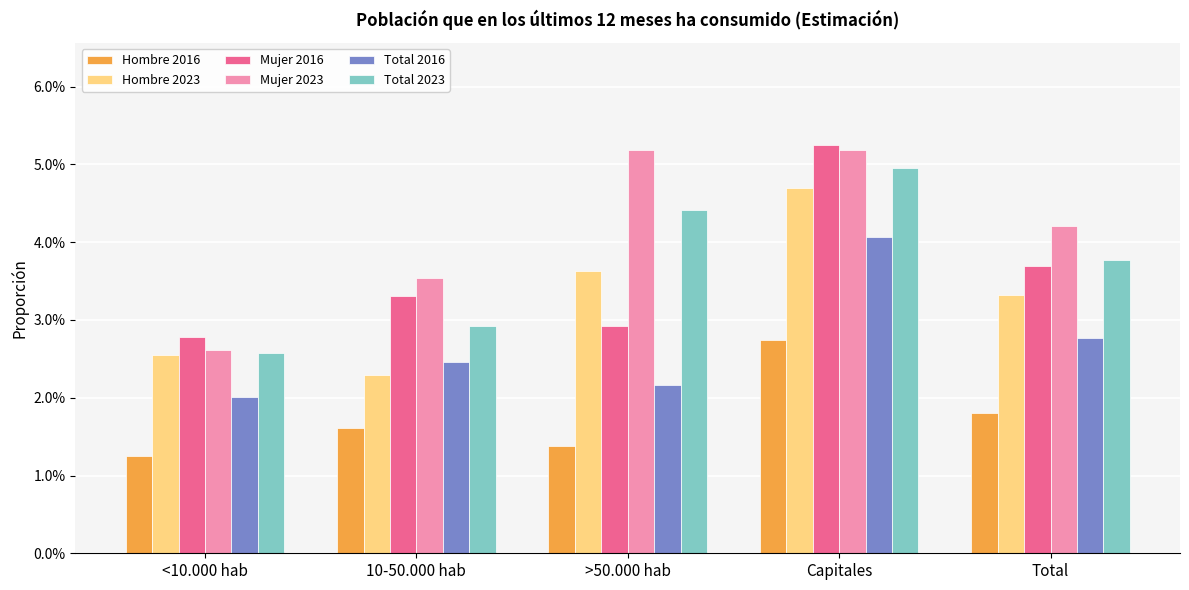

What are all the series names shown in the legend?

Hombre 2016, Hombre 2023, Mujer 2016, Mujer 2023, Total 2016, Total 2023